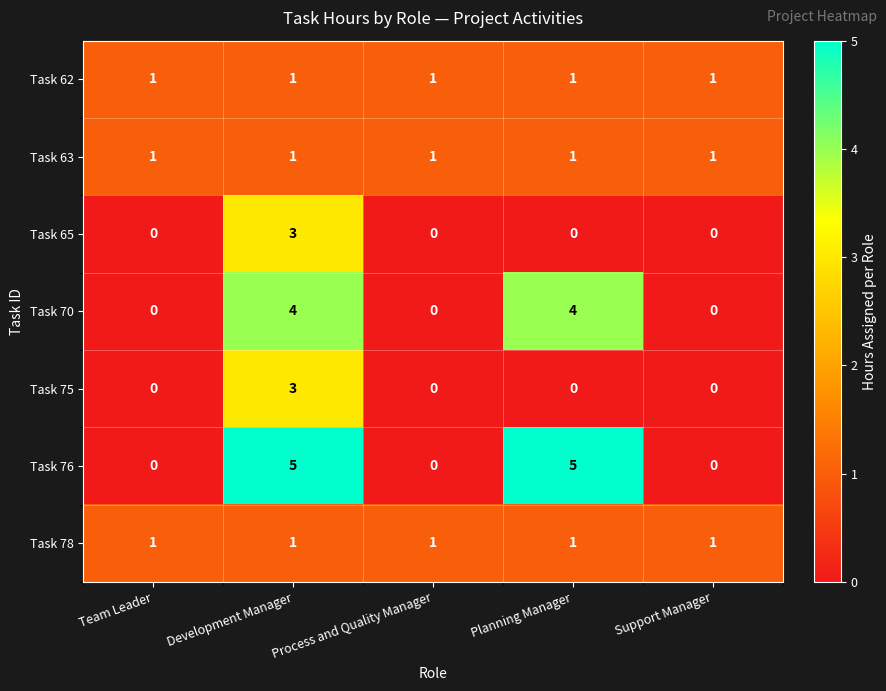

Which series has the largest range (max minus min)?

Task 76